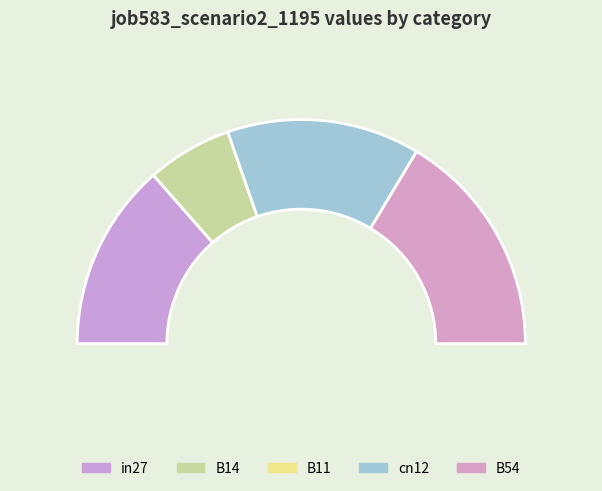

The cn12 slice represents 28% of the pie. True or false?

True